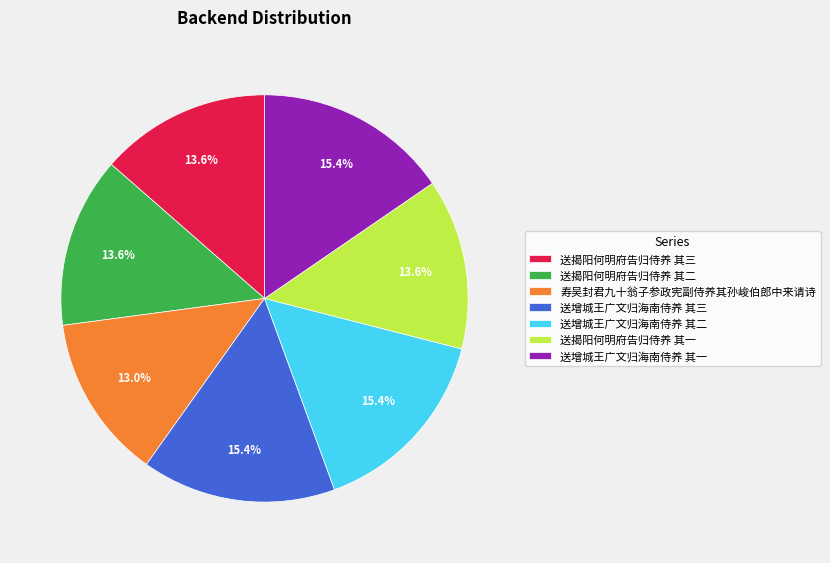

Which category has the smallest portion of the pie?

寿吴封君九十翁子参政宪副侍养其孙峻伯郎中来请诗